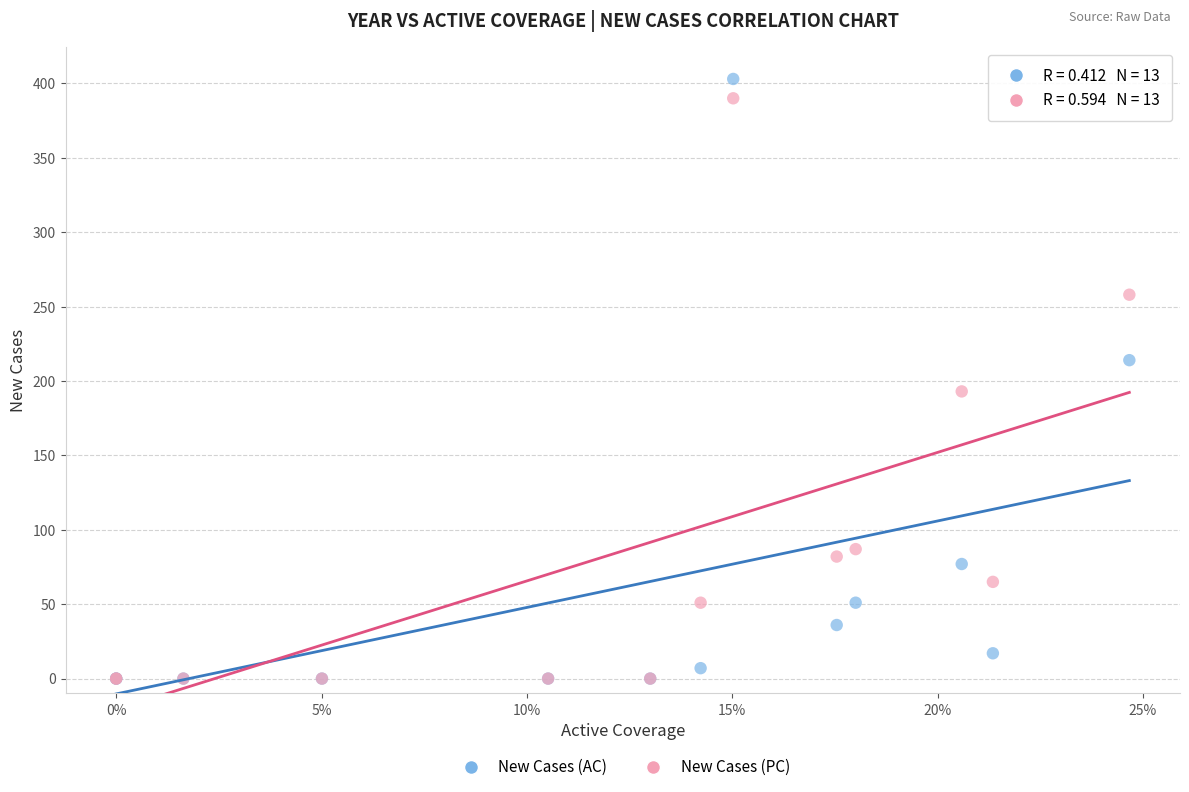

What are all the series names shown in the legend?

New Cases (AC), New Cases (PC)